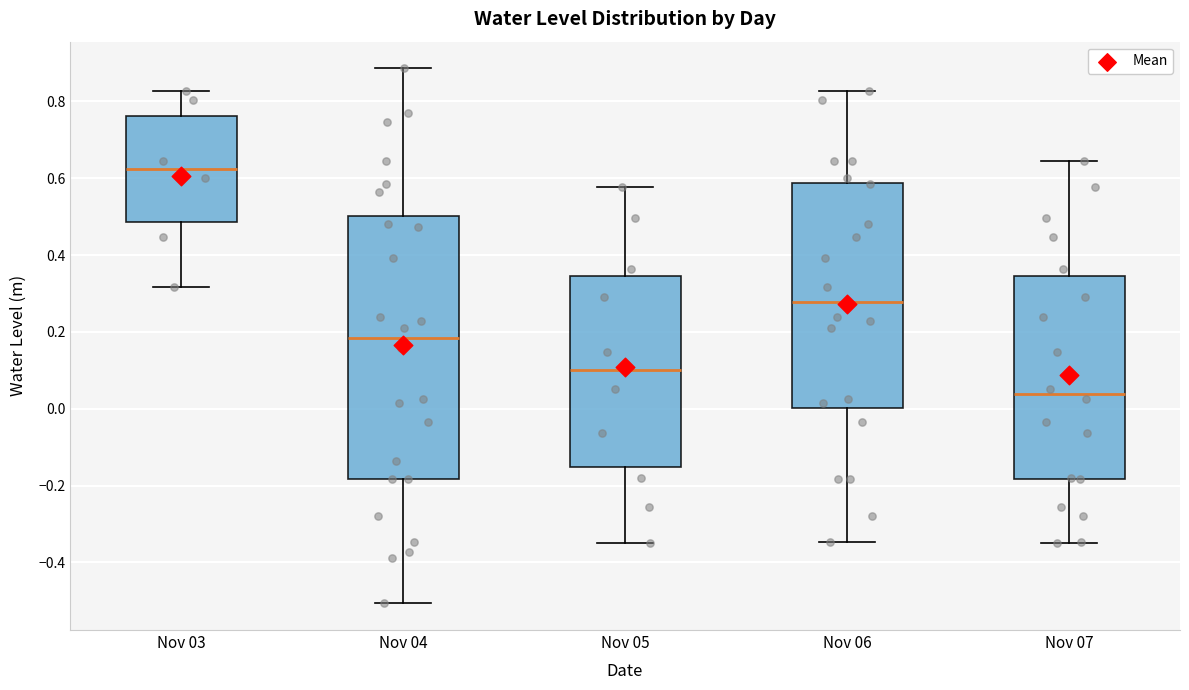

Comparing the boxes themselves (not the whiskers), which one is the tallest?

Nov 04